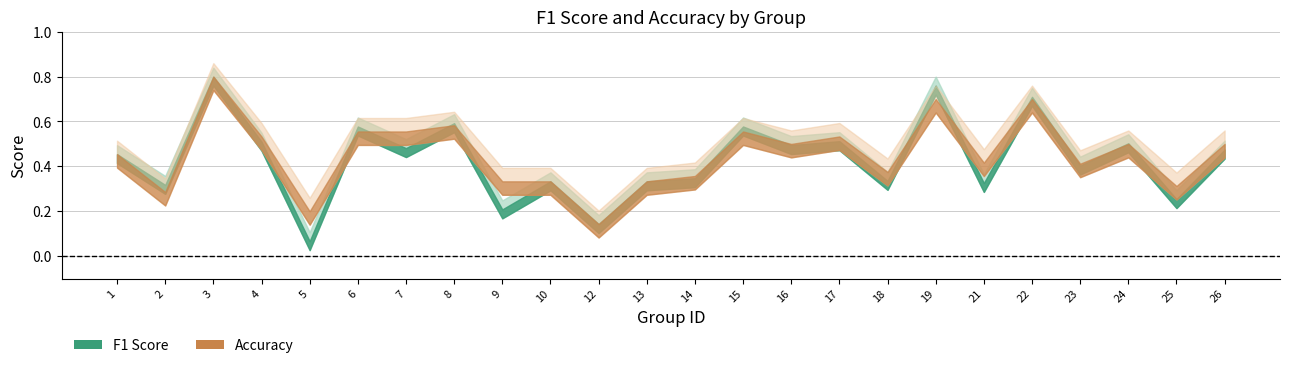

What is the highest value of the accuracy series?

0.8